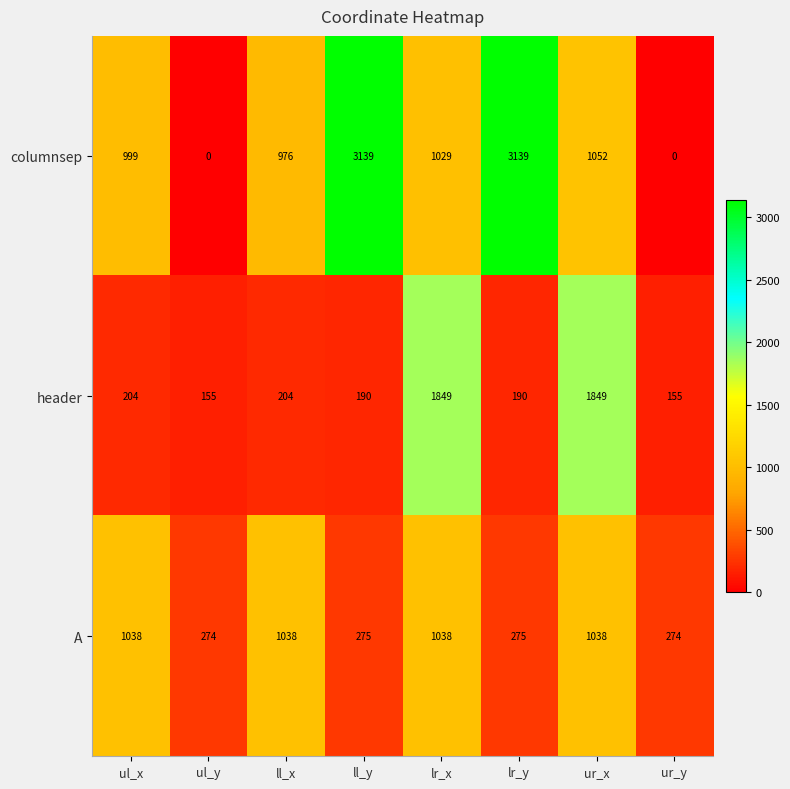

List the series in order of their peak value, highest first.

columnsep, header, A